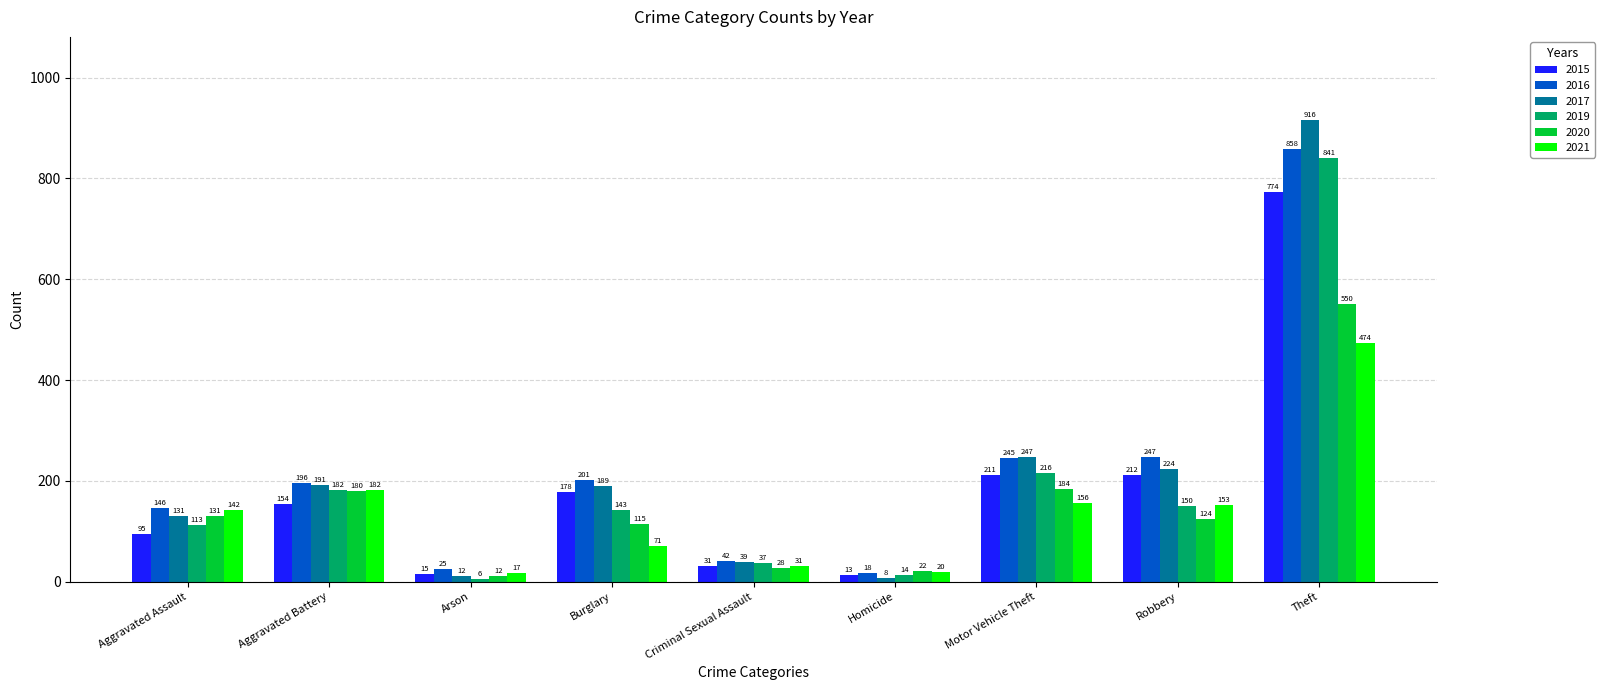

The 2016 series shows 146 at Aggravated Assault. True or false?

True